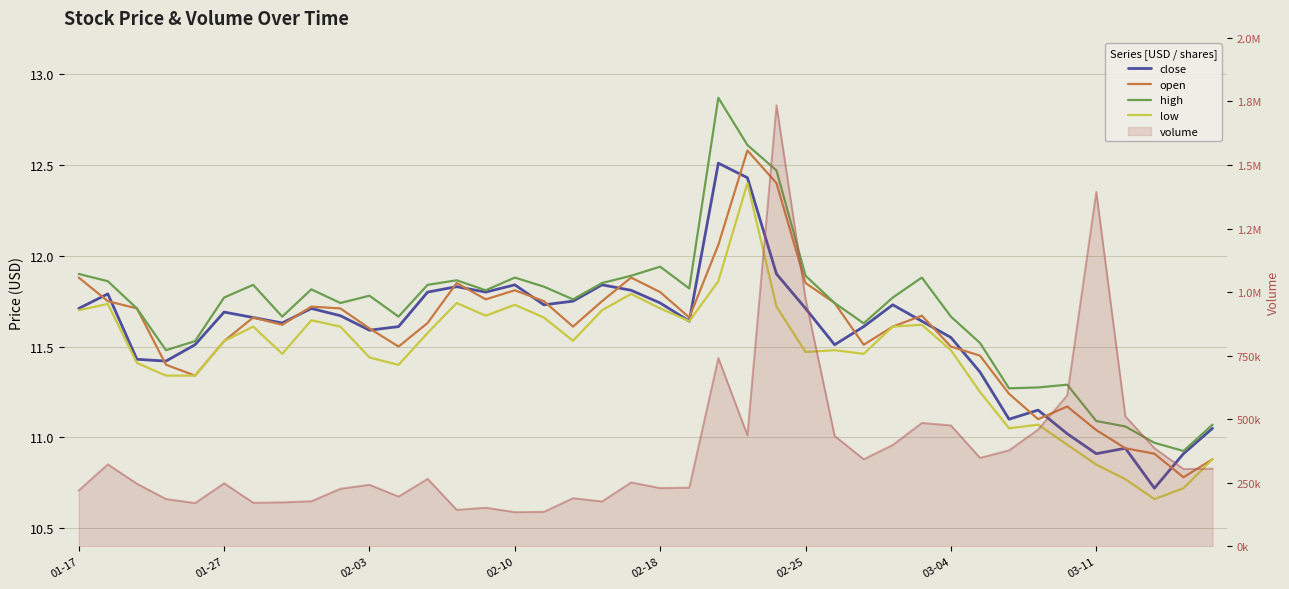

Which category has the highest value in the low series?

23